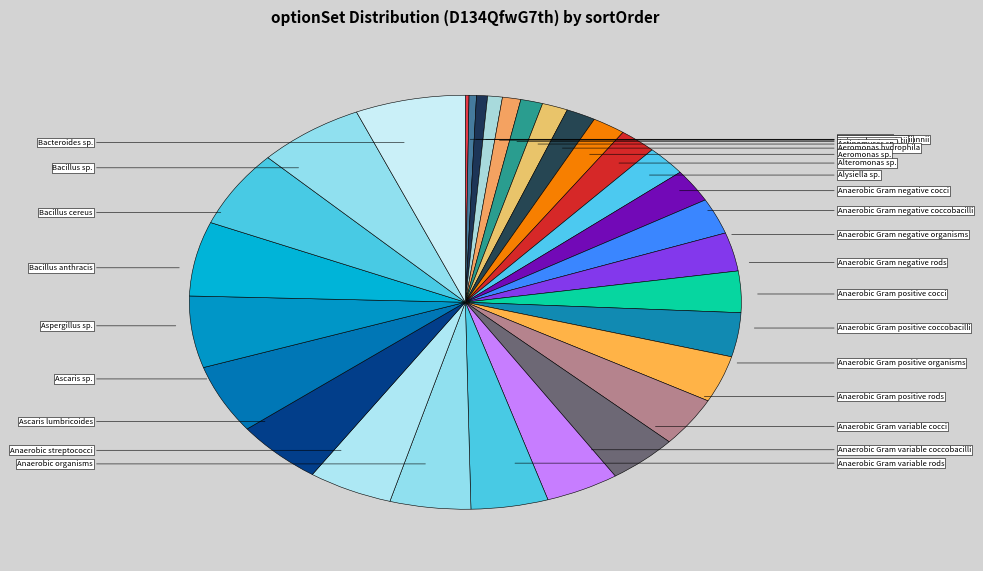

Is it true that Anaerobic Gram positive coccobacilli is 10% of the pie?

False